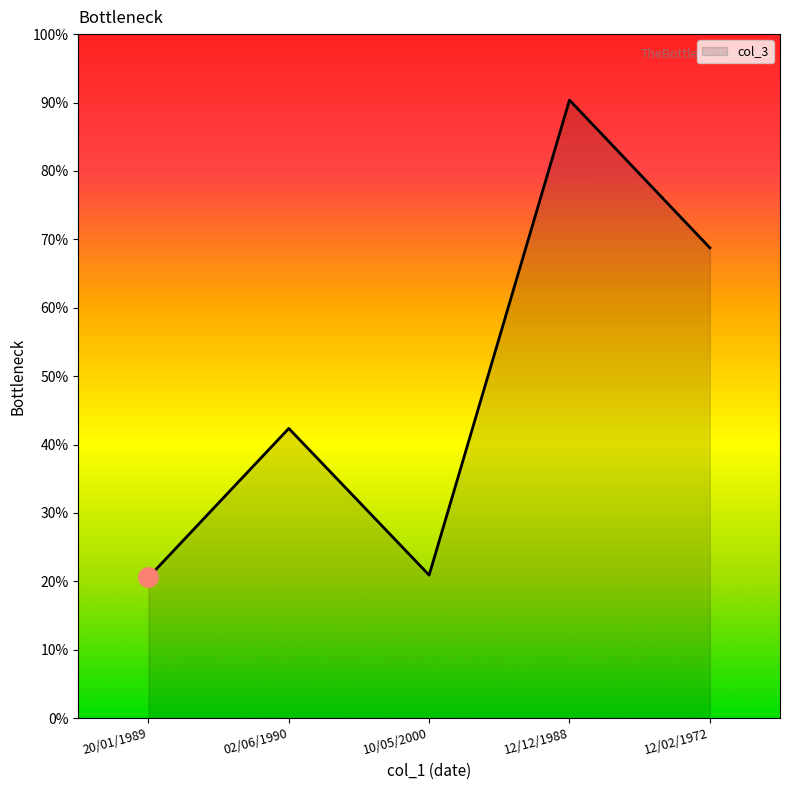

What is the label of the 4th point from the right?

02/06/1990